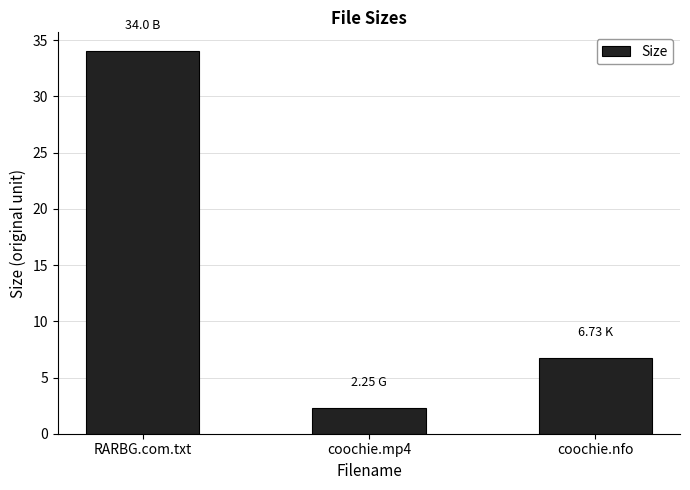

At which label is the value closest to 18?

coochie.nfo